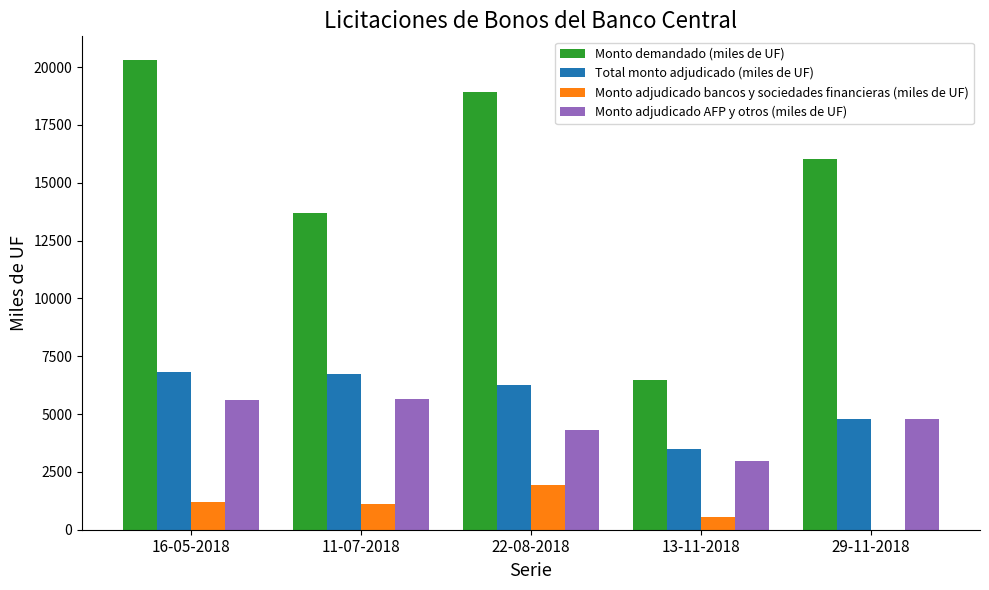

What is the sum of all Monto adjudicado bancos y sociedades financieras (miles de UF) values?

4780